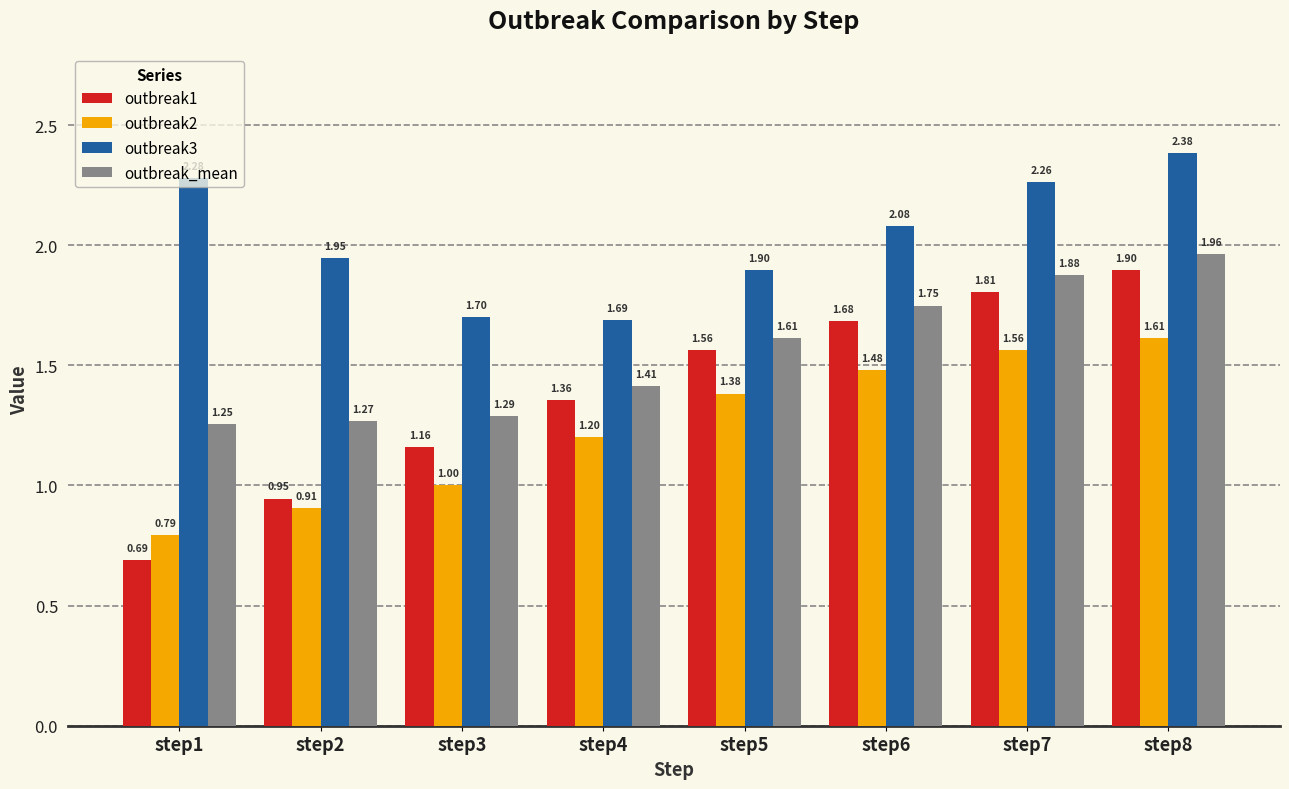

Which label corresponds to the largest value in the chart?

step8